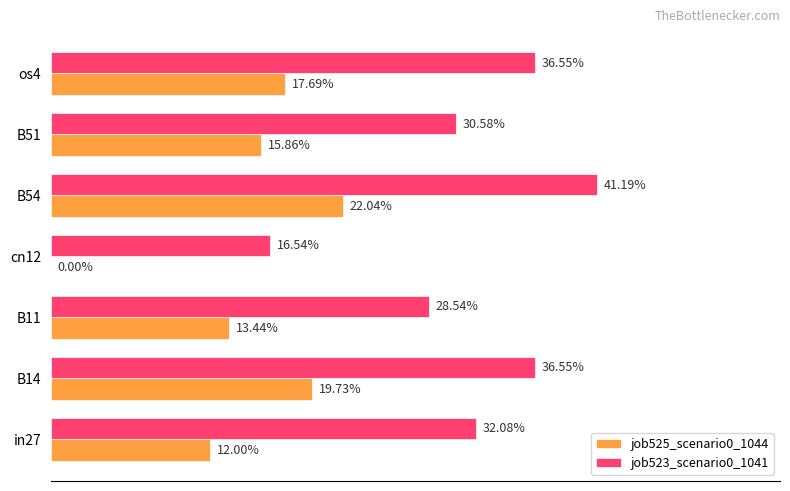

What are all the series names shown in the legend?

job525_scenario0_1044, job523_scenario0_1041